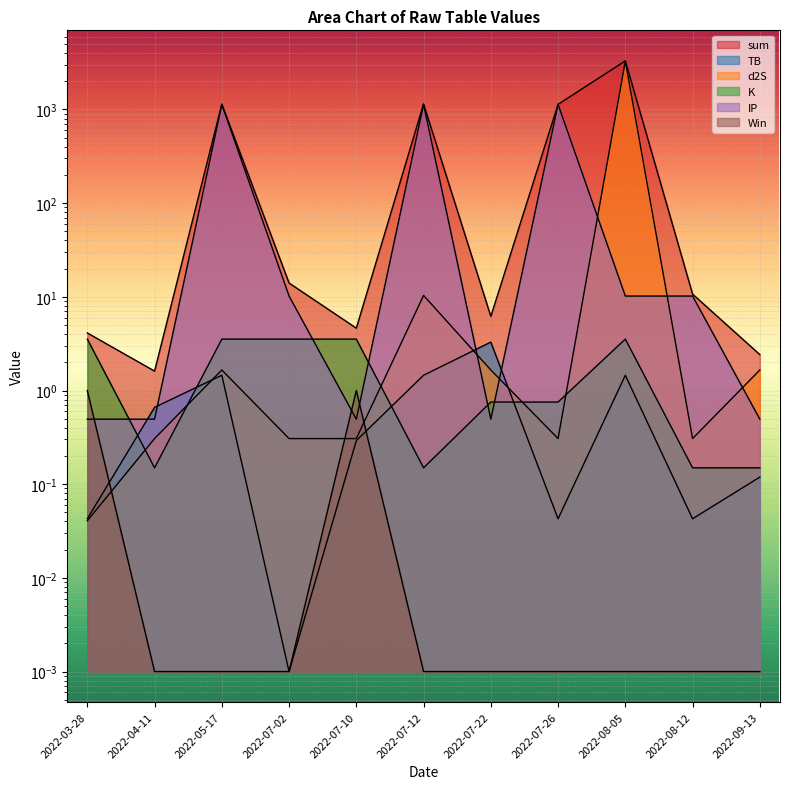

Rank the series by their maximum value, from lowest to highest.

Win, TB, K, IP, d2S, sum